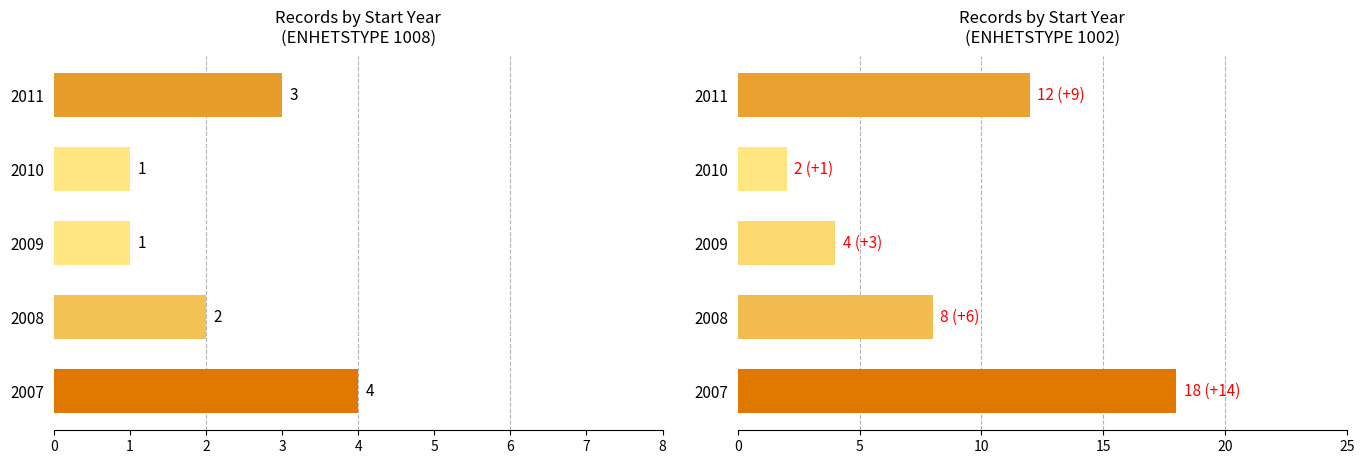

How many data points does each series have?

5